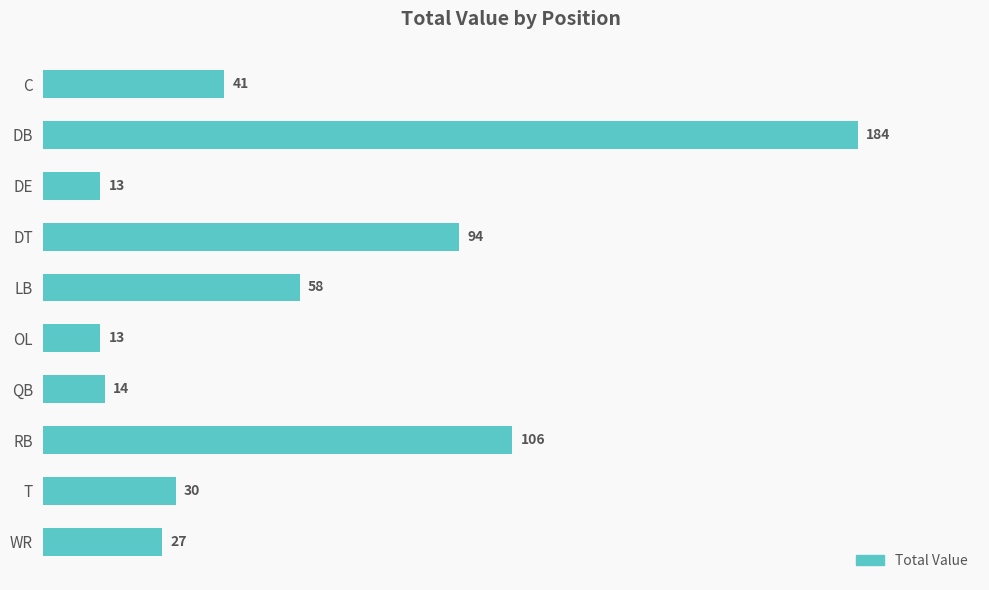

Reading top to bottom, list all the values displayed in this chart.

41	184	13	94	58	13	14	106	30	27